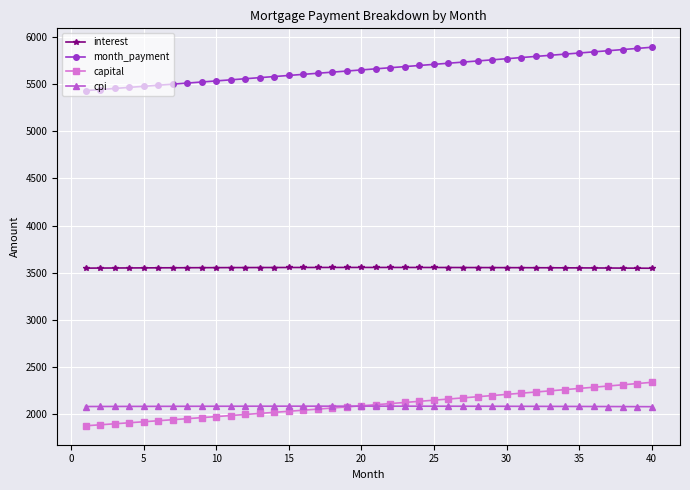

How many lines are shown in the chart?

4